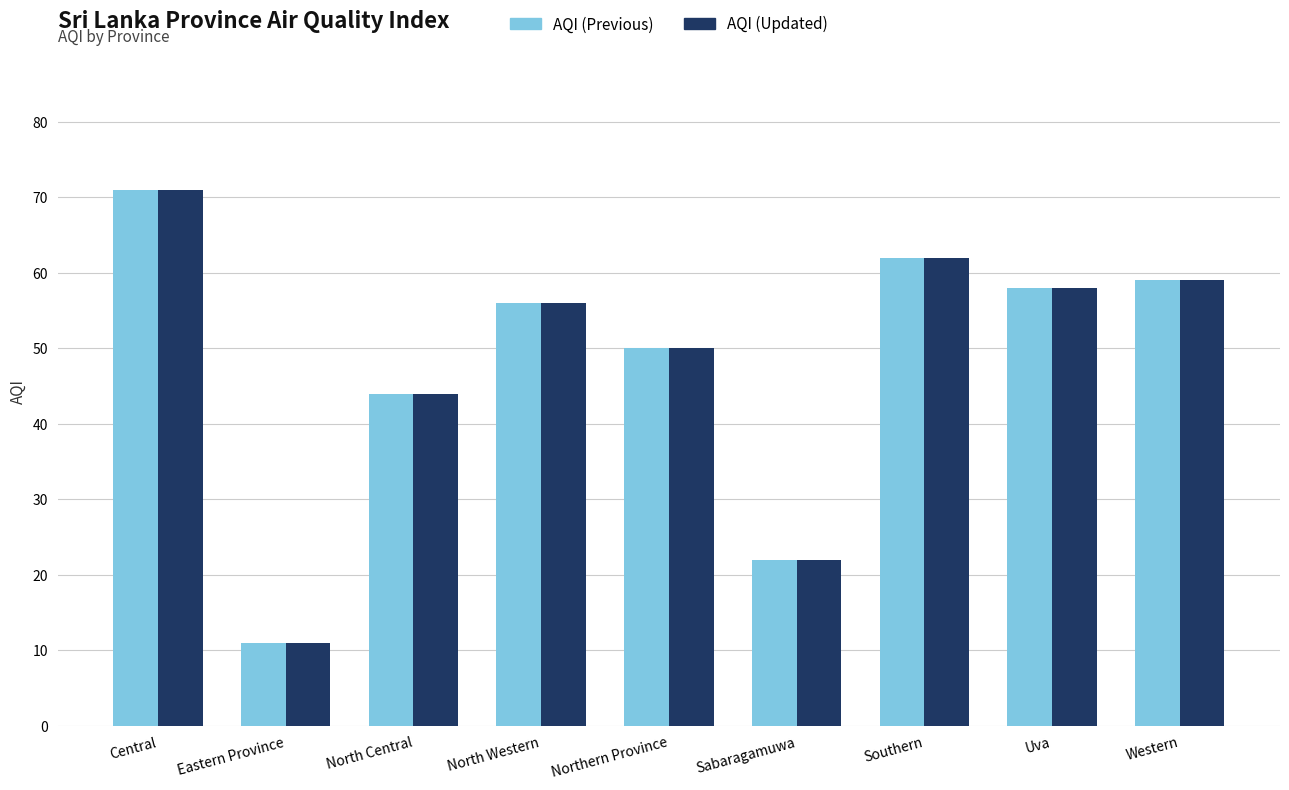

At which label does AQI (Previous) first exceed 56?

Central